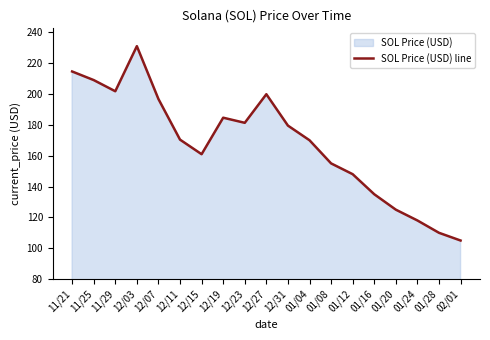

What is the minimum value shown in the chart?

105.0